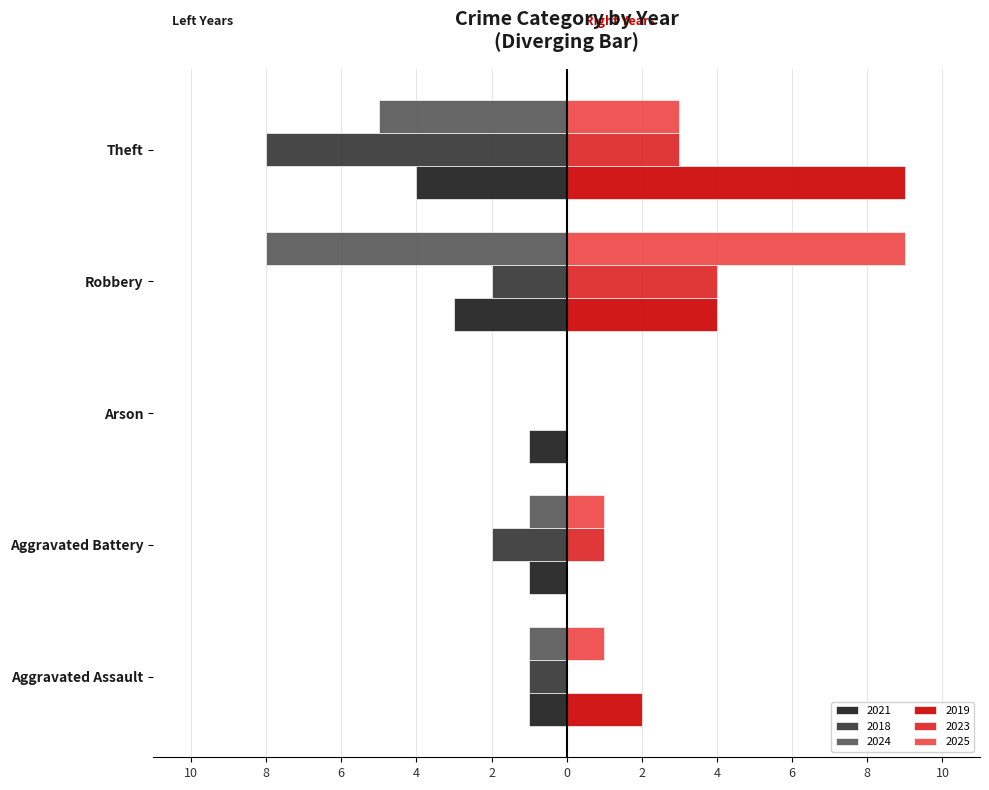

True or false: 2025 has a value of 13 at Robbery.

False